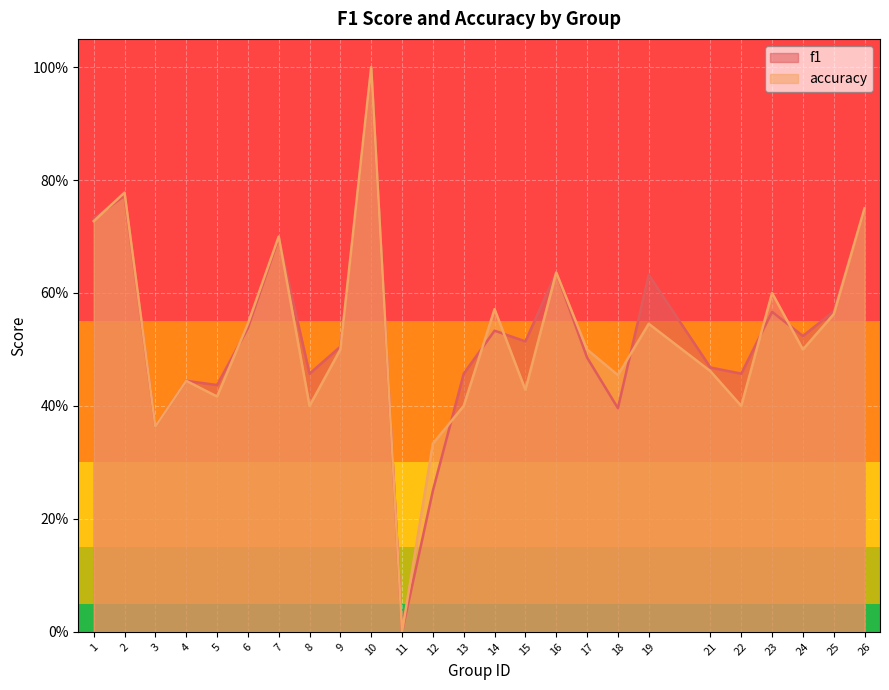

How many intersections are there between accuracy and f1?

9